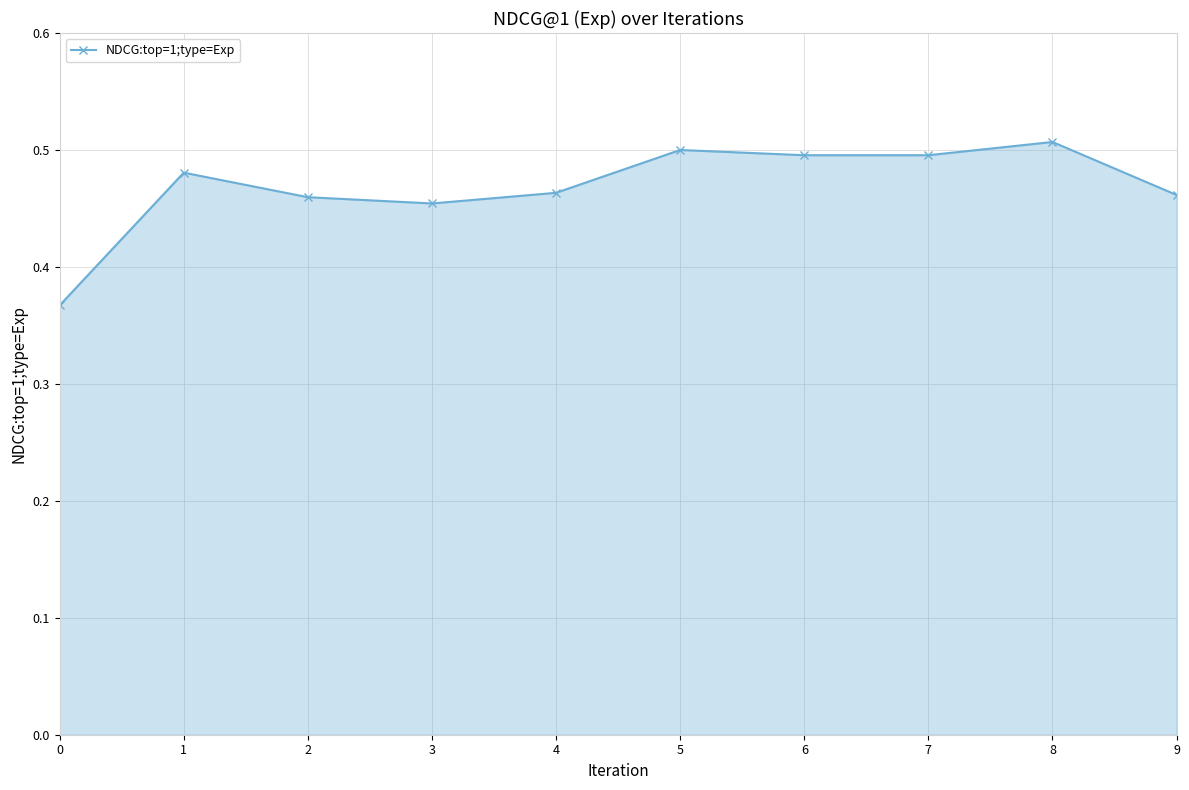

The value at 5 is 0.8. True or false?

False